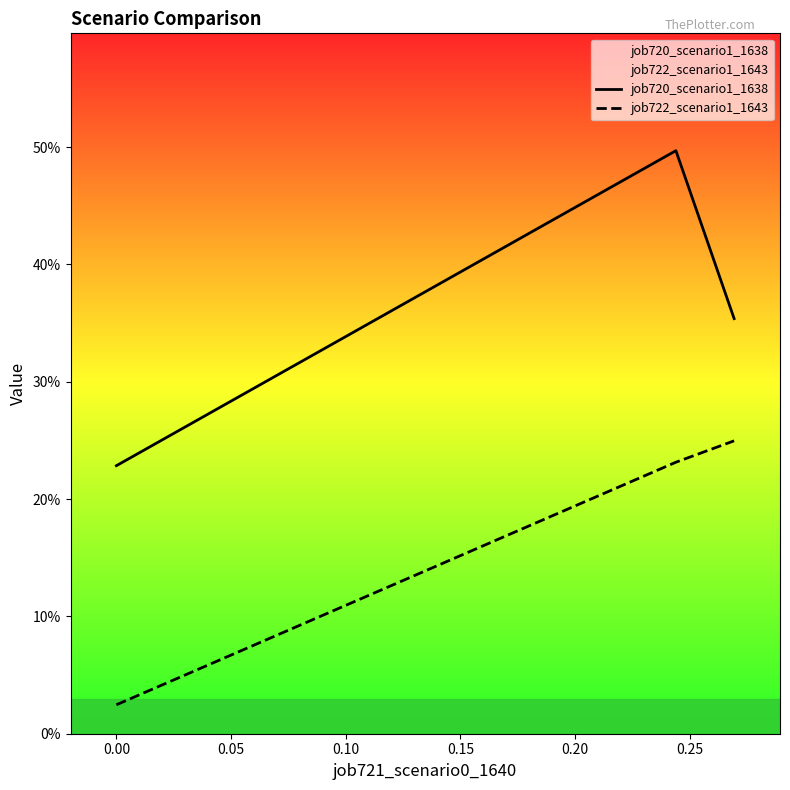

At how many categories does at least one series exceed 0?

3